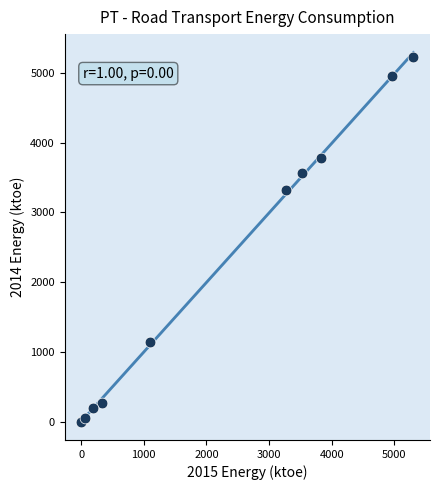

What Y value in the scatter plot is closest to 2617?

3320.6